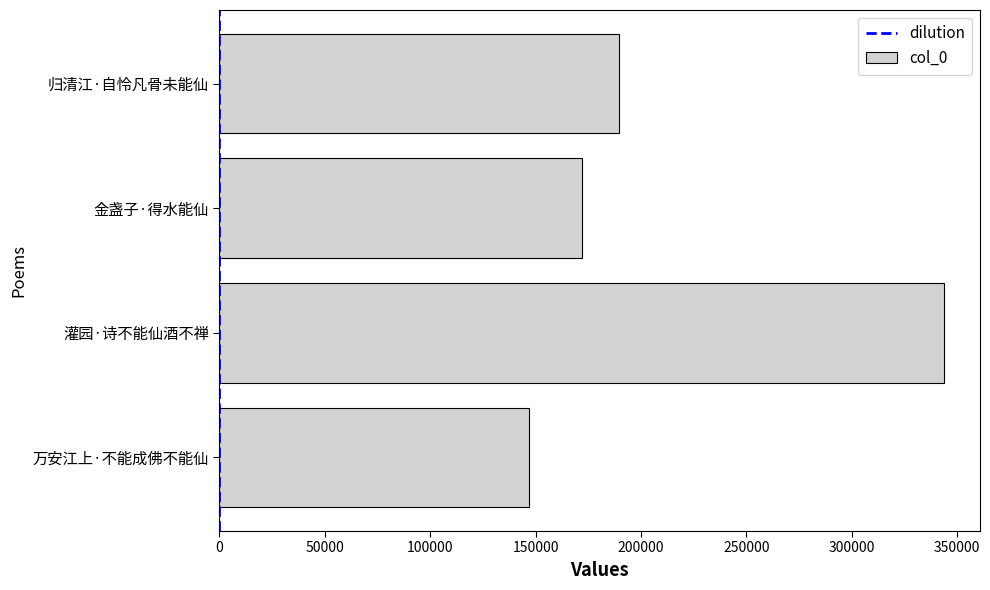

Count the number of data series in this chart.

1